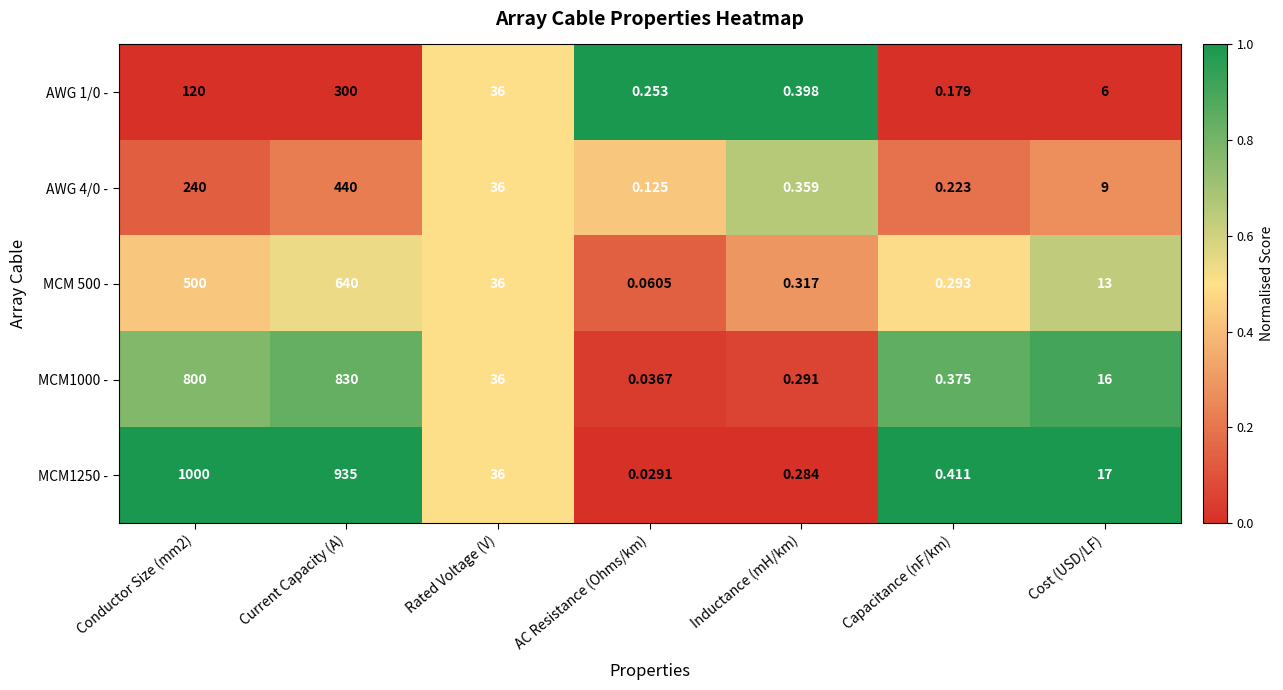

Is the value of AWG 1/0 - at AC Resistance (Ohms/km) greater than the value of MCM 500 - at Rated Voltage (V)?

No